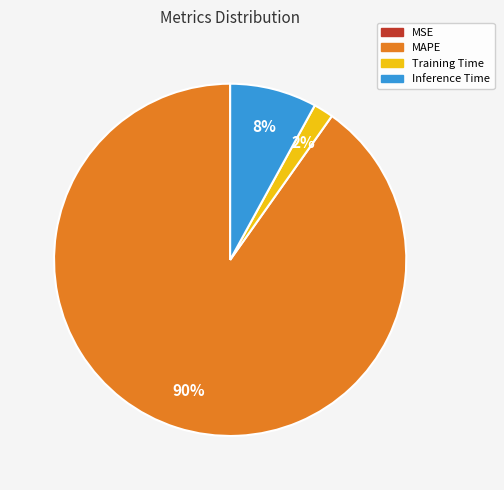

To the nearest percent, what is the average slice percentage?

25%